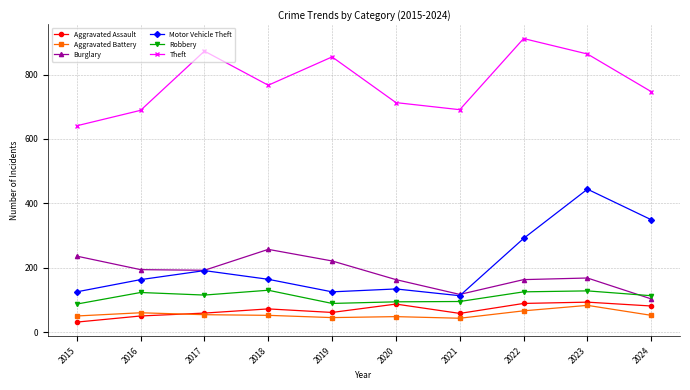

Is it true that Robbery equals 95 at 2021?

True